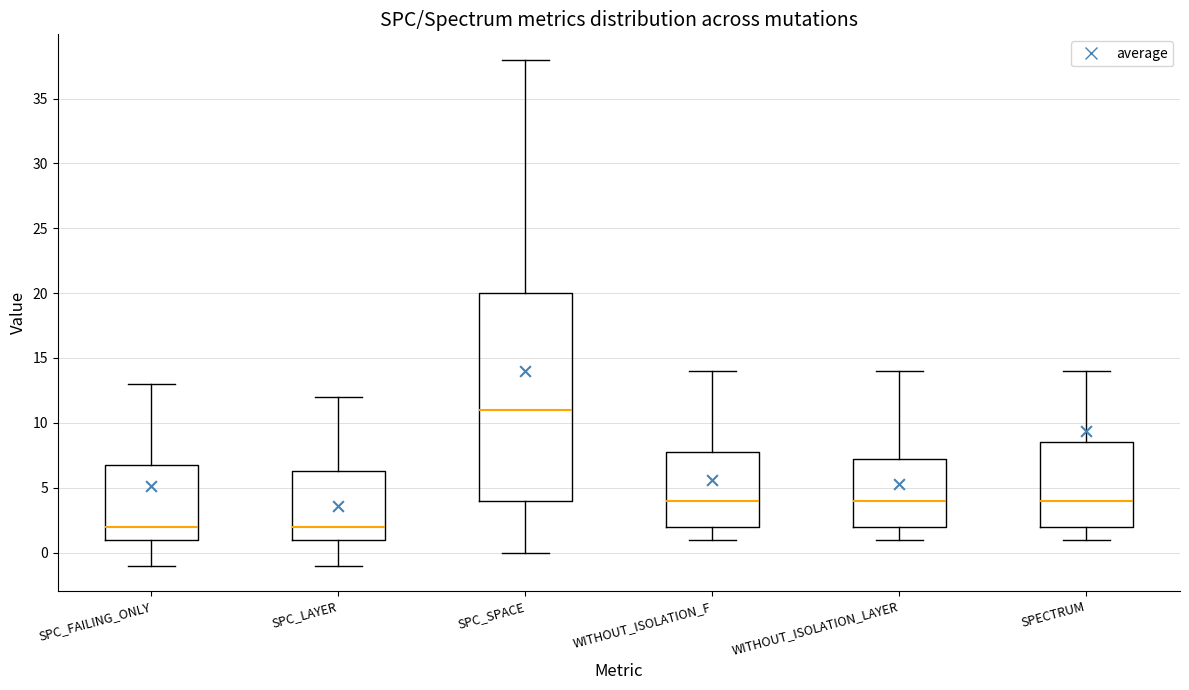

Reading left to right, read every box against the y-axis: the position of its median line, the range the box covers, and the ends of its whiskers. The values are not printed on the chart, so give them approximately, as read against the axis.

SPC_FAILING_ONLY: median 2.0, box 1.0 to 7.0, whiskers -1.0 to 13.0
SPC_LAYER: median 2.0, box 1.0 to 6.5, whiskers -1.0 to 12.0
SPC_SPACE: median 11.0, box 4.0 to 20.0, whiskers 0.0 to 38.0
WITHOUT_ISOLATION_F: median 4.0, box 2.0 to 8.0, whiskers 1.0 to 14.0
WITHOUT_ISOLATION_LAYER: median 4.0, box 2.0 to 7.5, whiskers 1.0 to 14.0
SPECTRUM: median 4.0, box 2.0 to 8.5, whiskers 1.0 to 14.0